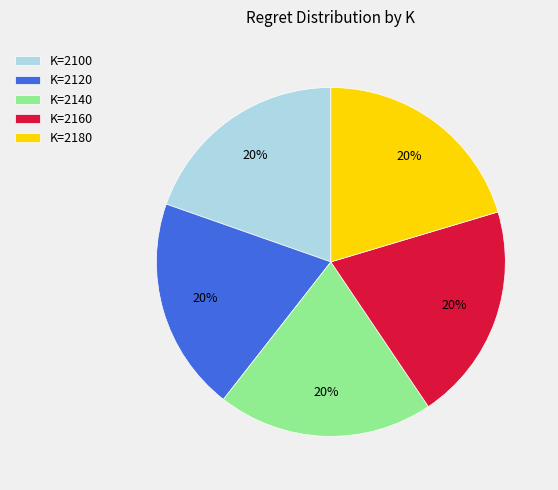

The K=2100 slice represents 32% of the pie. True or false?

False